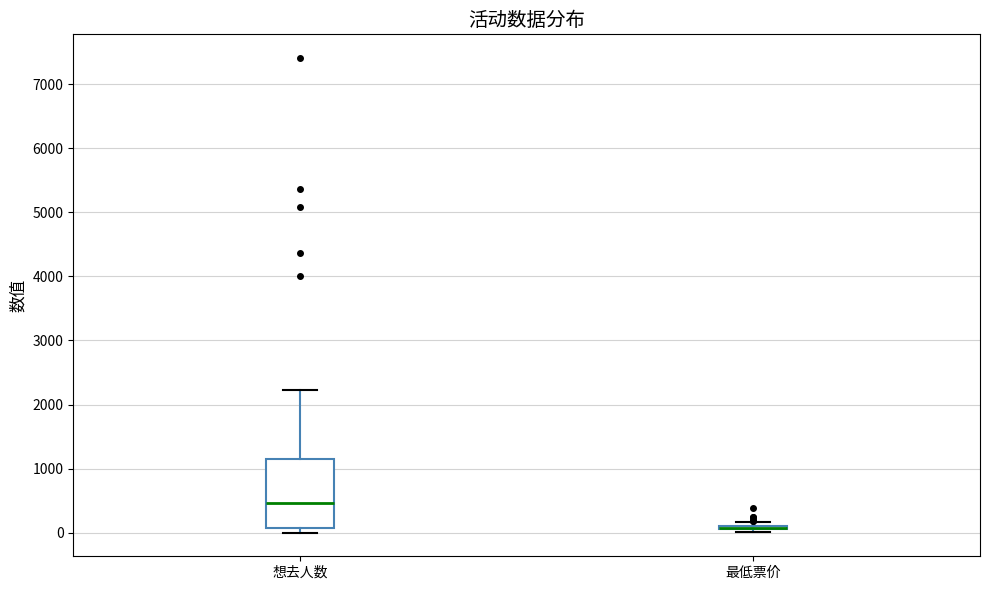

Comparing the boxes themselves (not the whiskers), which one is the tallest?

想去人数